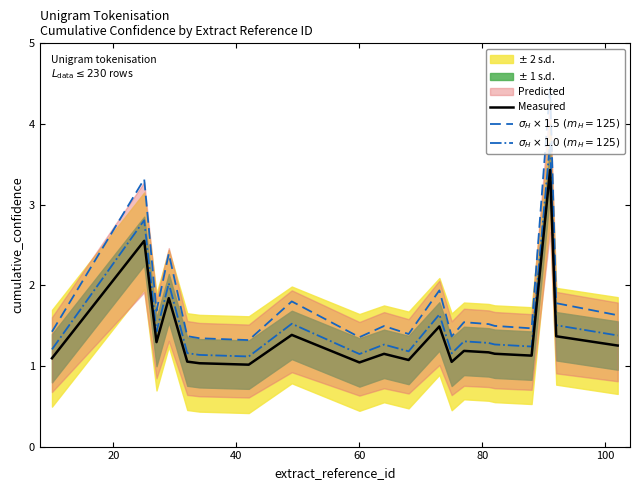

True or false: $\sigma_H \times 1.0\ (m_H=125)$ and Measured intersect in this chart.

False